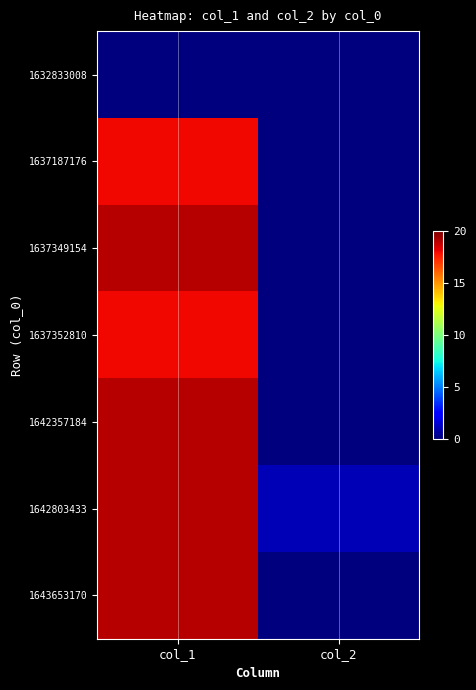

At which category does the chart reach its peak across all series?

col_1